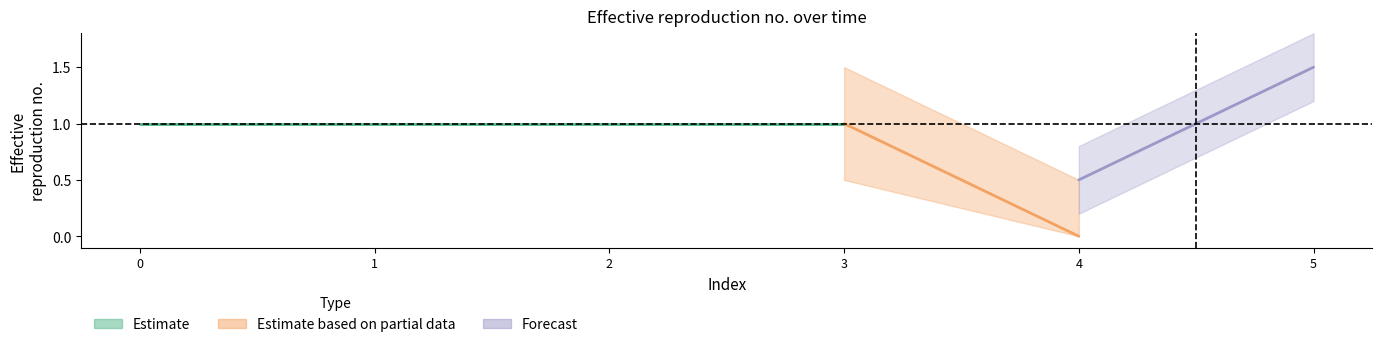

The col_0 series shows 1.5 at 5. True or false?

False